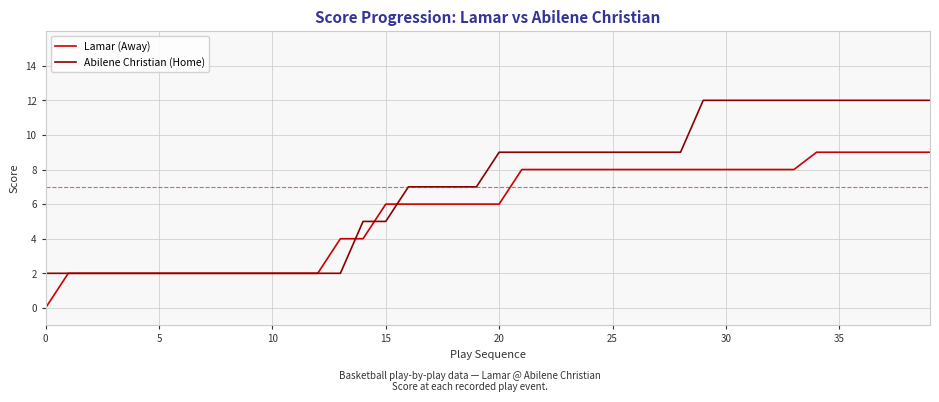

Which series has the widest spread of values?

Abilene Christian (Home)